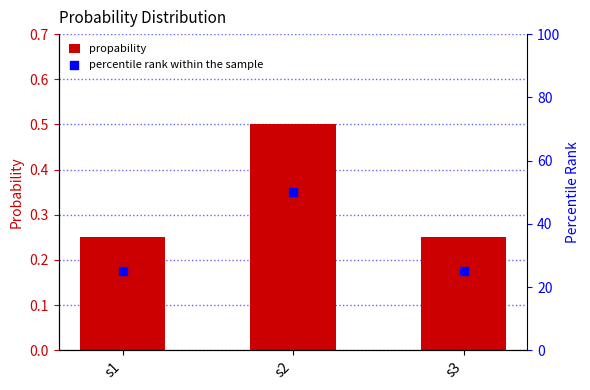

At how many categories does at least one series exceed 14?

3